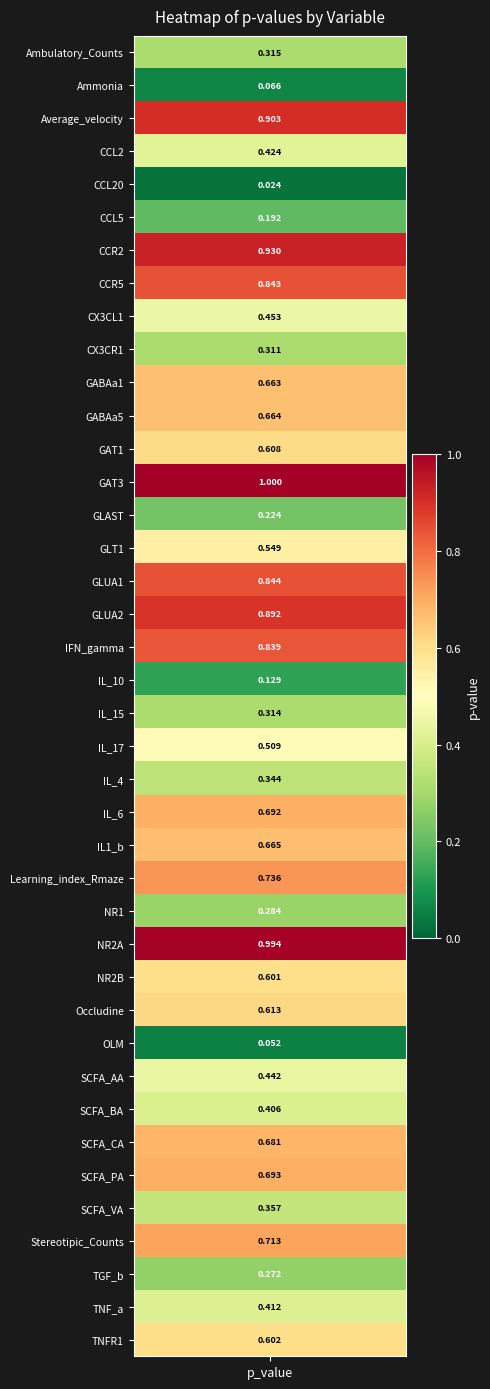

What is the change in value from 29 to 35?

-0.3